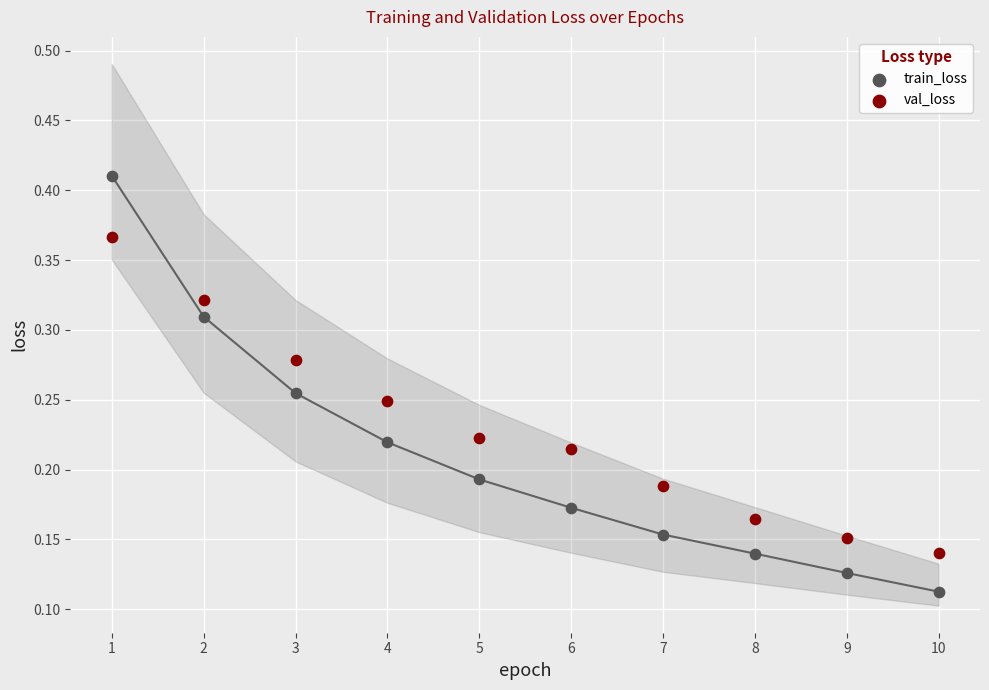

What are all the series names shown in the legend?

train_loss, val_loss